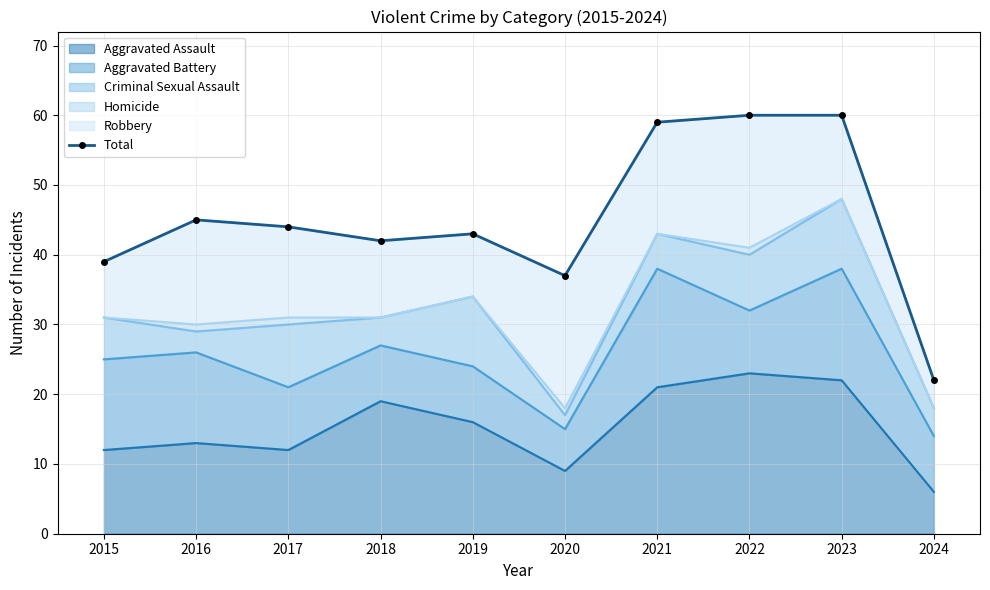

What is the change in value from 2017 to 2018?

-2